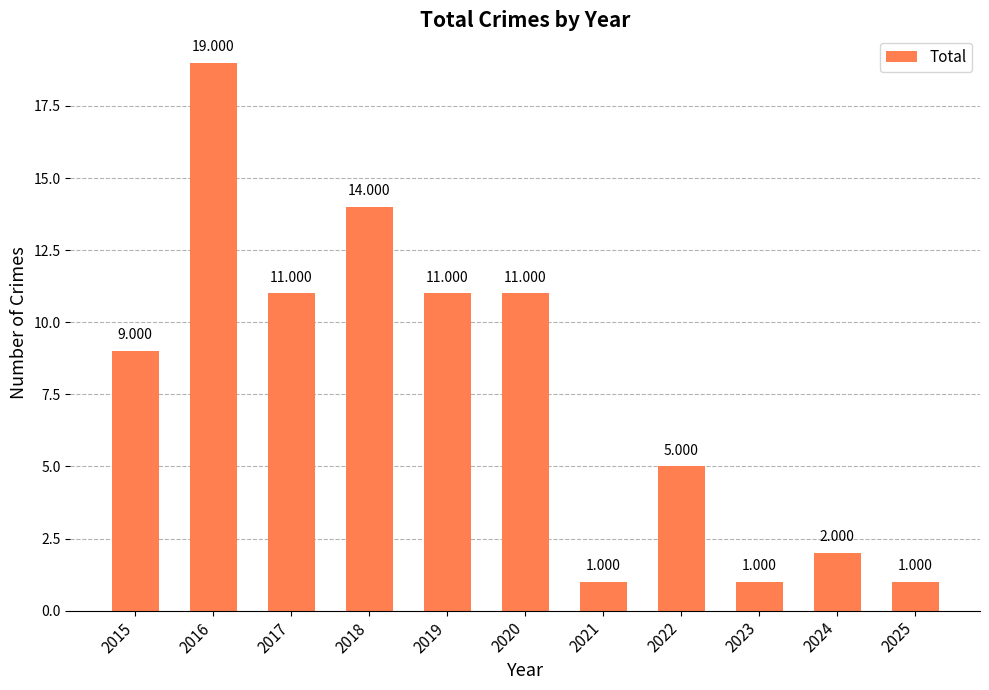

Which label corresponds to the smallest value in the chart?

2021